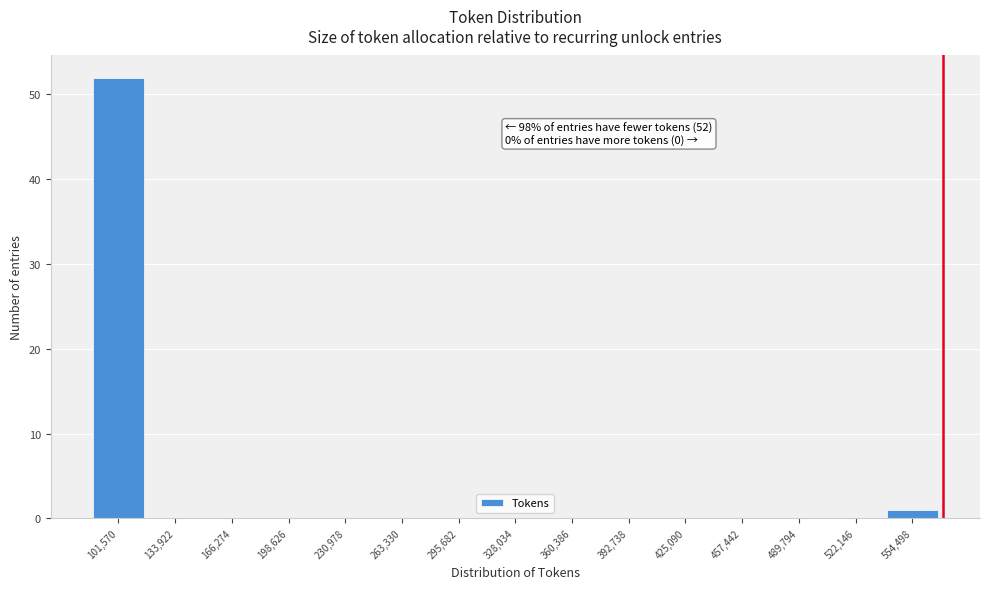

Reading left to right, extract all data points from this chart.

101,570=52	133,922=0	166,274=0	198,626=0	230,978=0	263,330=0	295,682=0	328,034=0	360,386=0	392,738=0	425,090=0	457,442=0	489,794=0	522,146=0	554,498=1